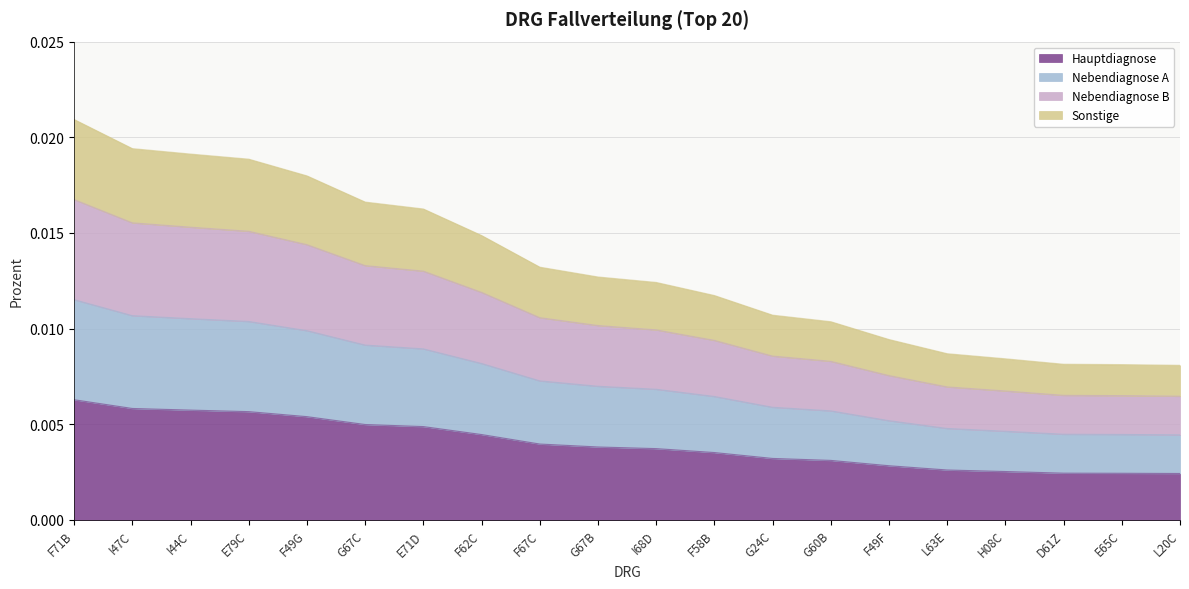

What is the label of the 3rd point from the right?

D61Z